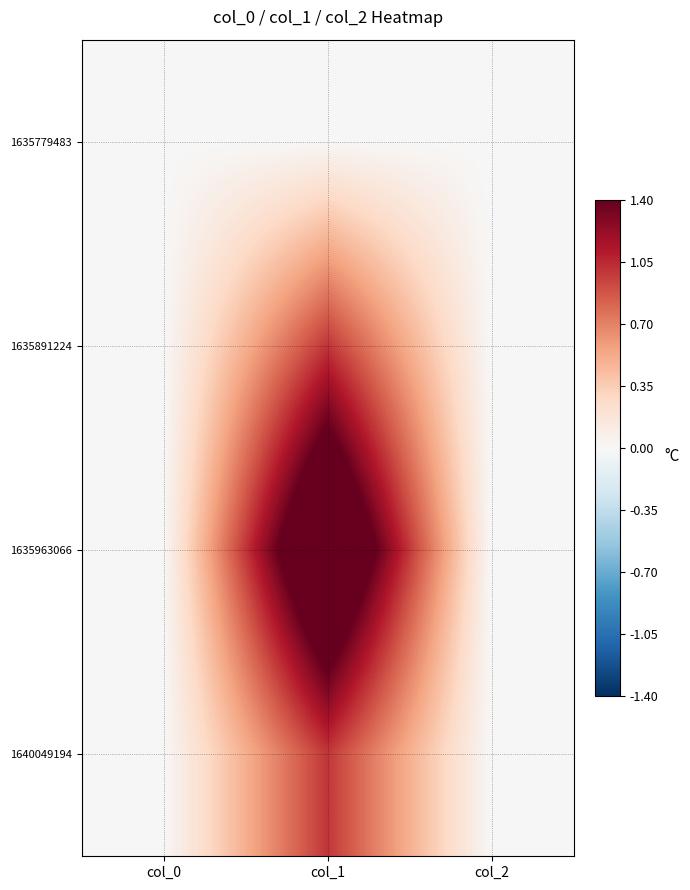

Reading left to right, transcribe all the data shown in this chart.

1635779483: col_0=0	col_1=0	col_2=0
1635891224: col_0=0	col_1=1	col_2=0
1635963066: col_0=0	col_1=2	col_2=0
1640049194: col_0=0	col_1=1	col_2=0